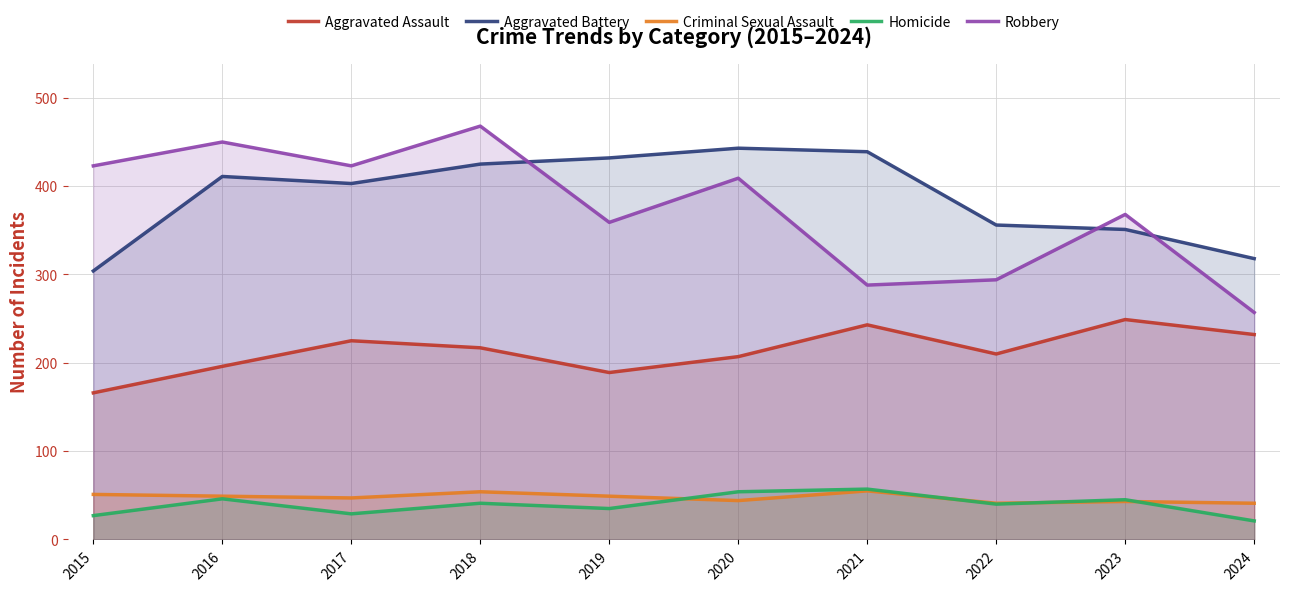

Rank the categories by Homicide value from lowest to highest.

2024, 2015, 2017, 2019, 2022, 2018, 2023, 2016, 2020, 2021